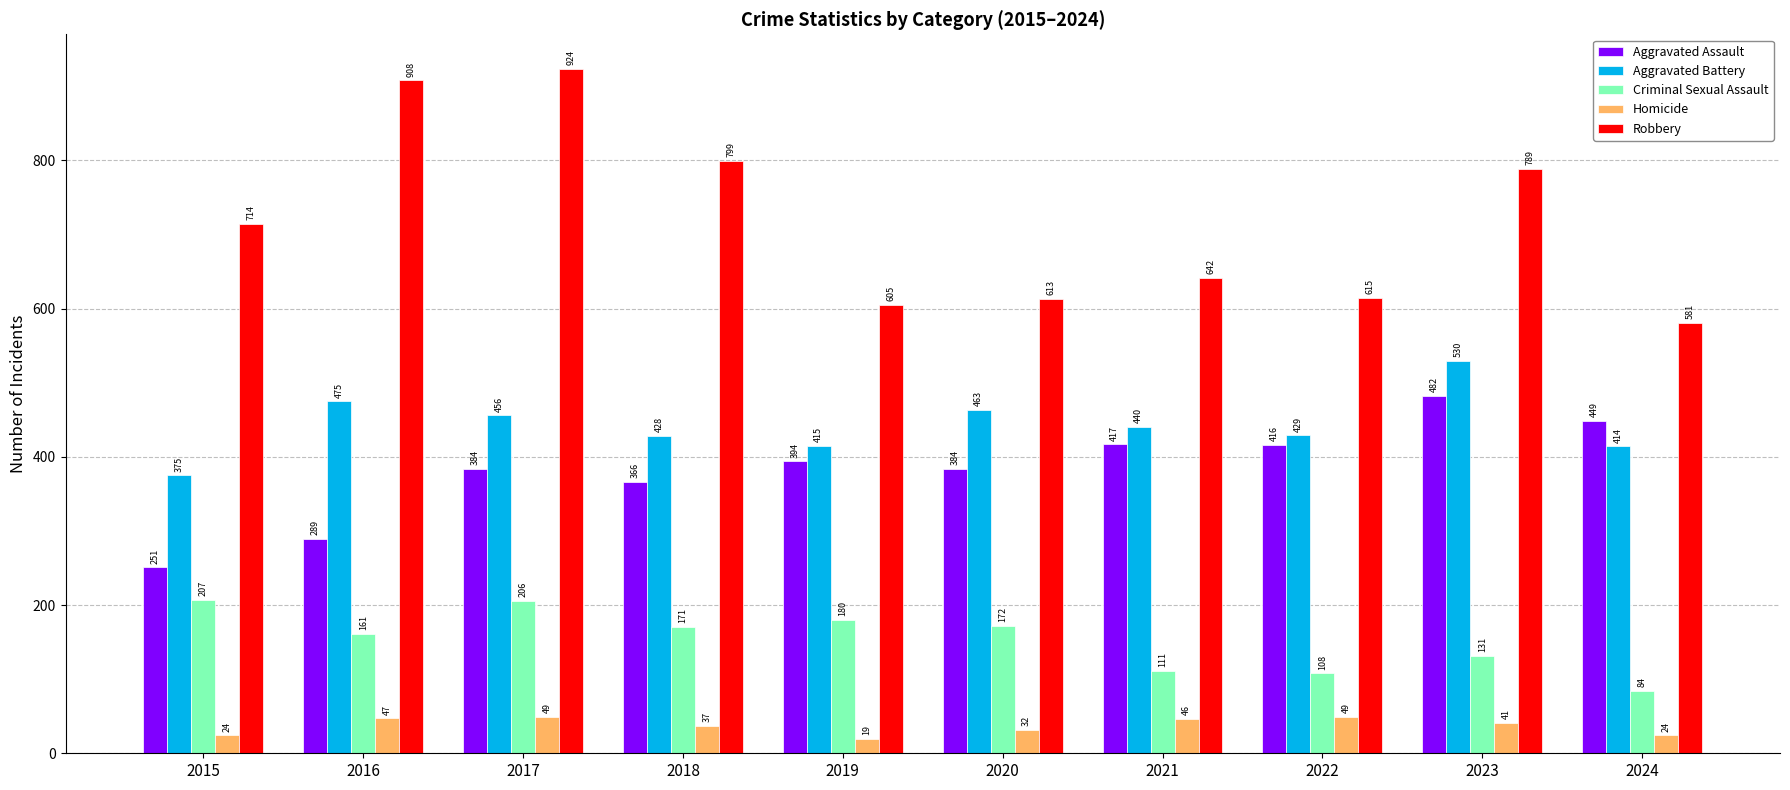

Which series has the widest spread of values?

Robbery